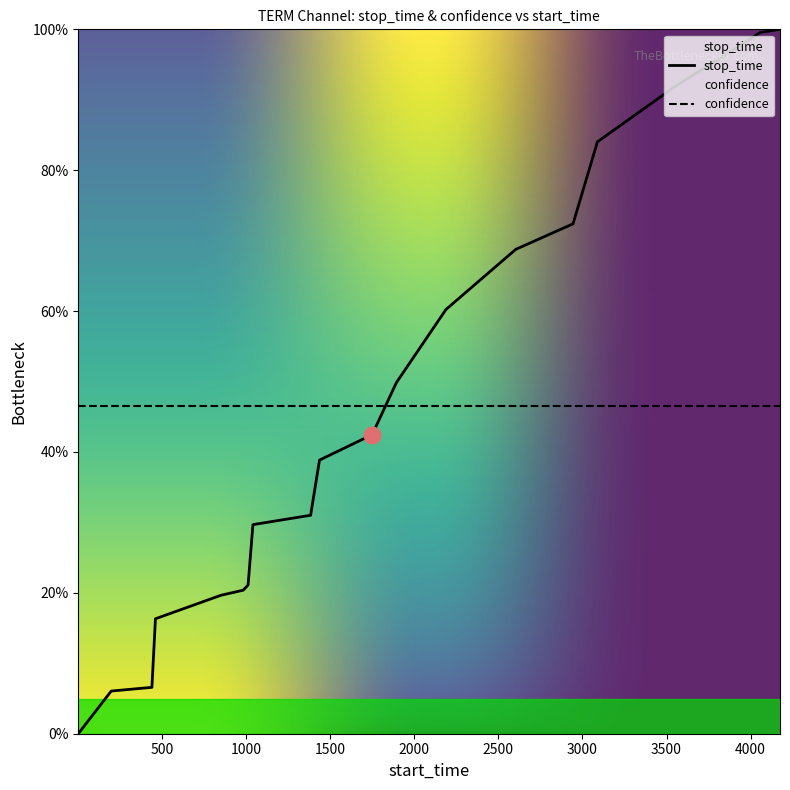

Reading left to right, transcribe all the data shown in this chart.

0.0	6.1	6.6	16.3	19.6	20.4	21.1	29.7	31.0	38.8	42.5	49.8	60.2	68.8	72.4	84.0	91.9	96.7	99.6	100.0